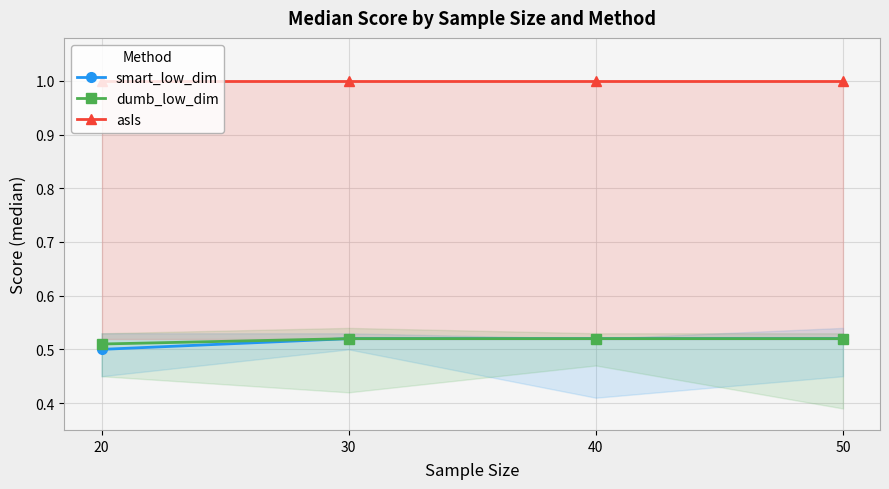

The value of dumb_low_dim at 40 is 0.8. True or false?

False